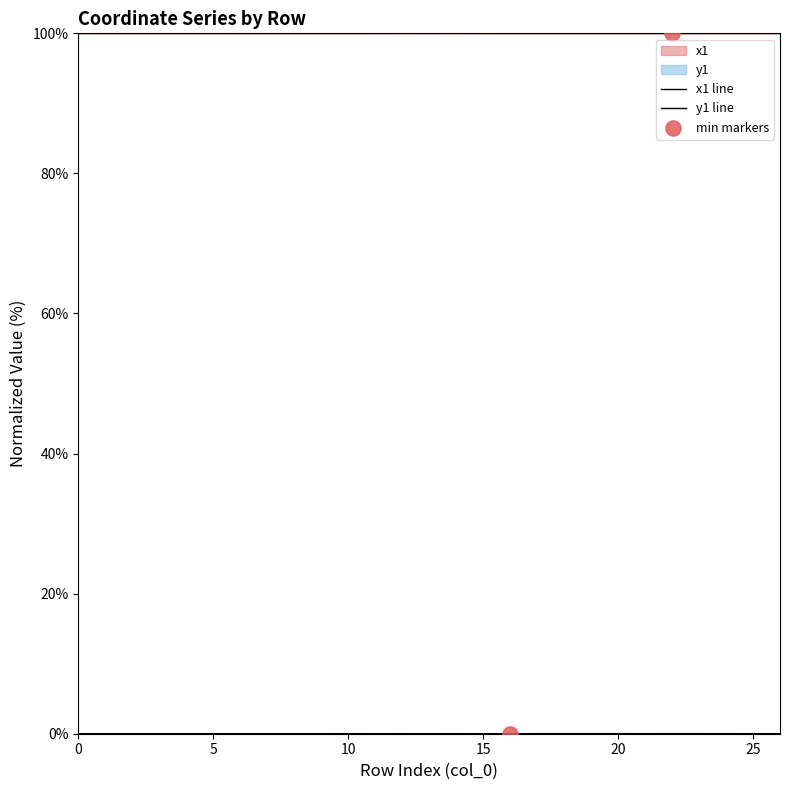

Is the value of x1 at 11 greater than the value of y1 at 20?

Yes